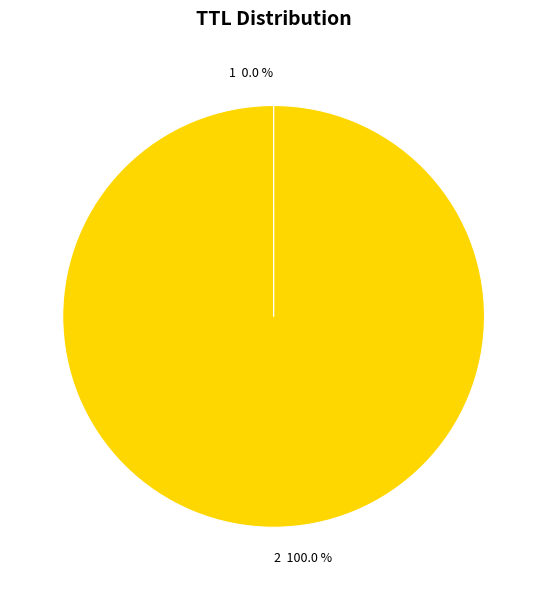

Does any single category account for the majority?

Yes